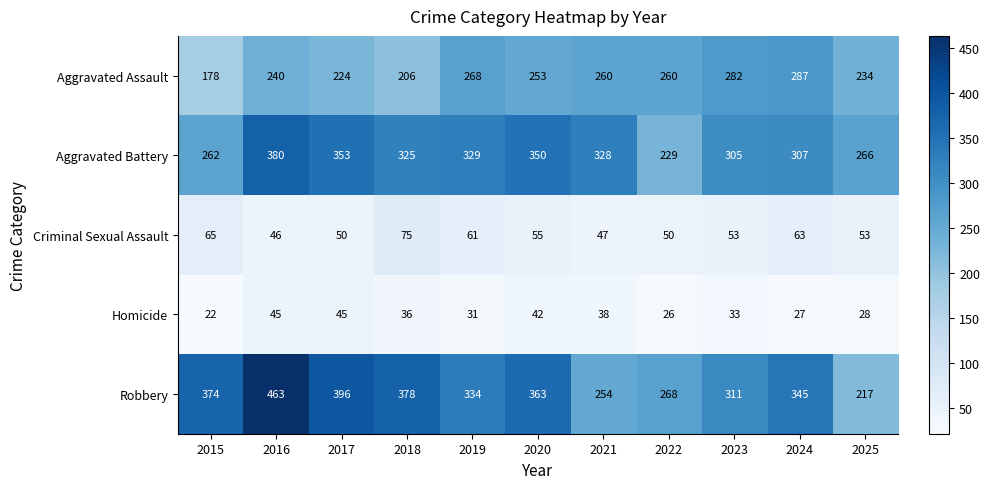

What is the total value across all series at 2021?

927